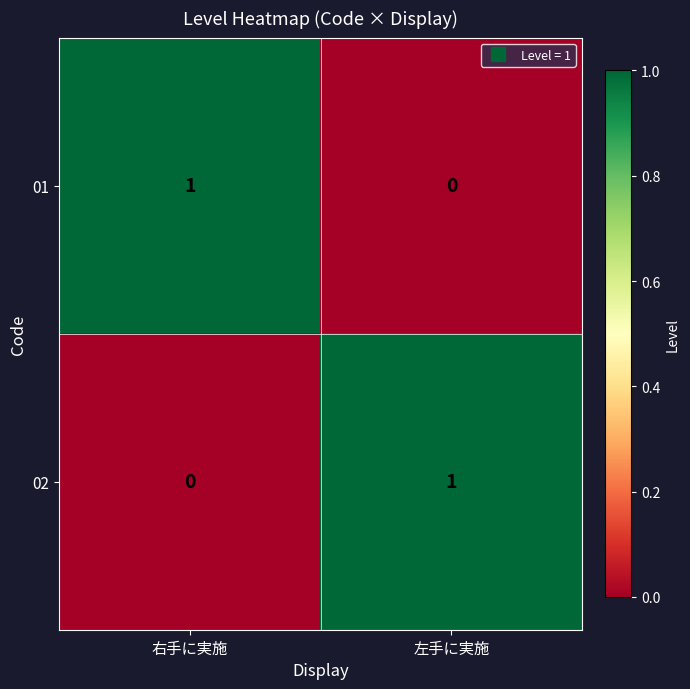

Count the number of categories in the chart.

2